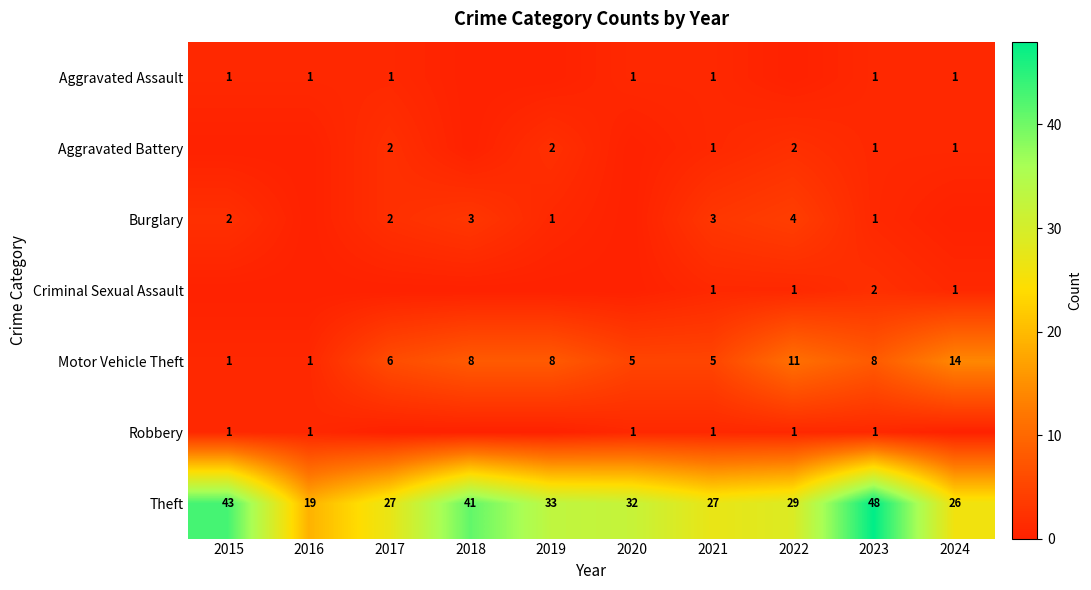

The Motor Vehicle Theft series shows 10 at 2019. True or false?

False